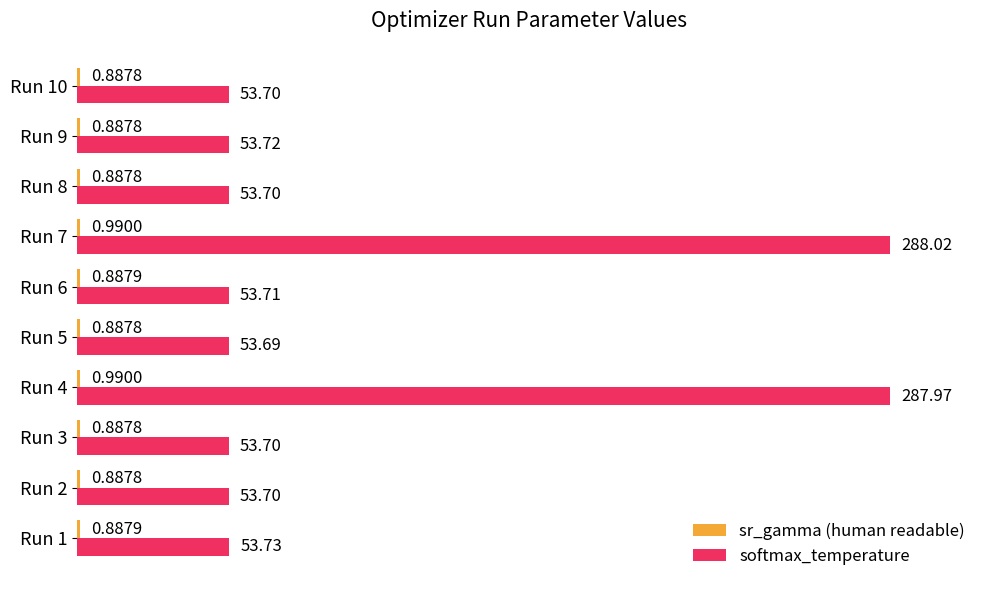

What is the total value across all series at Run 1?

54.6